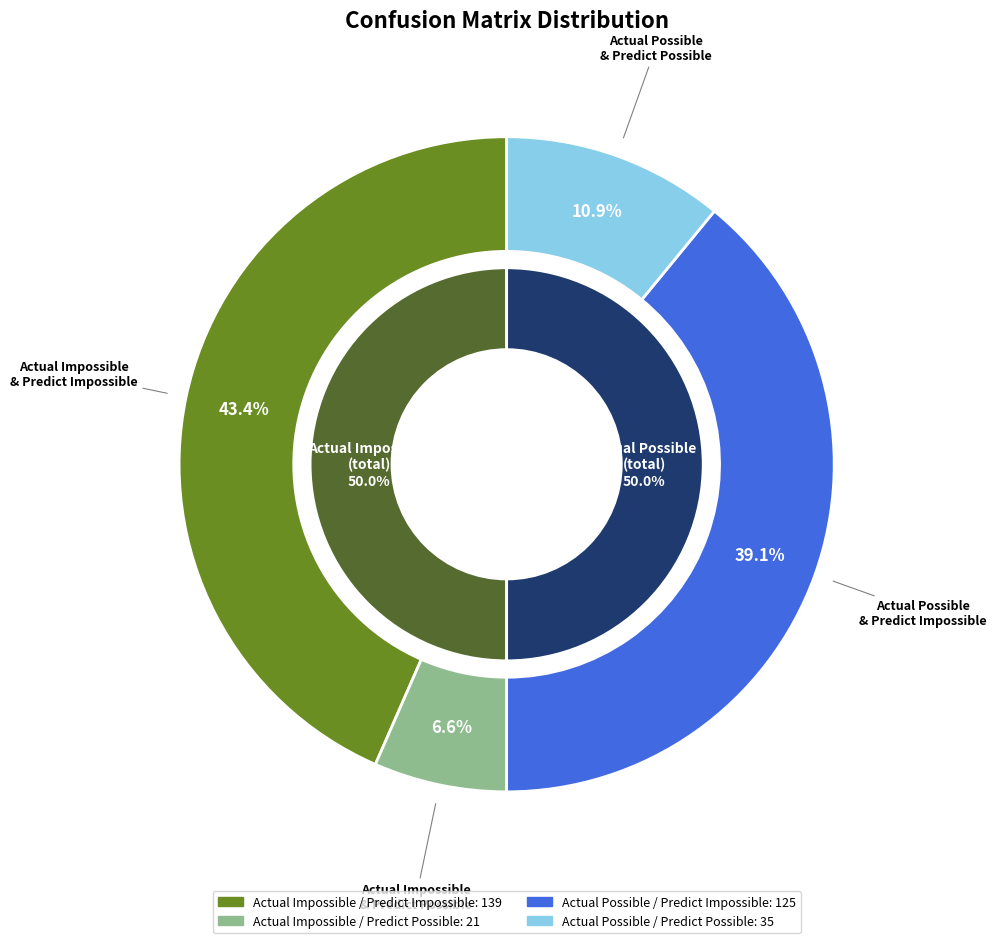

Count the number of slices in the pie.

2